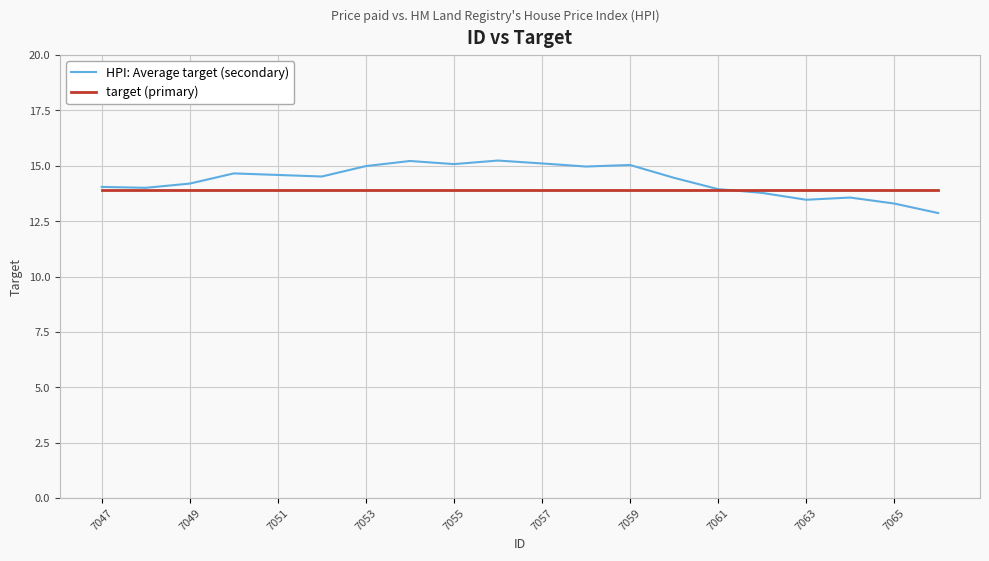

List the series in order of their peak value, lowest first.

target (primary), HPI: Average target (secondary)